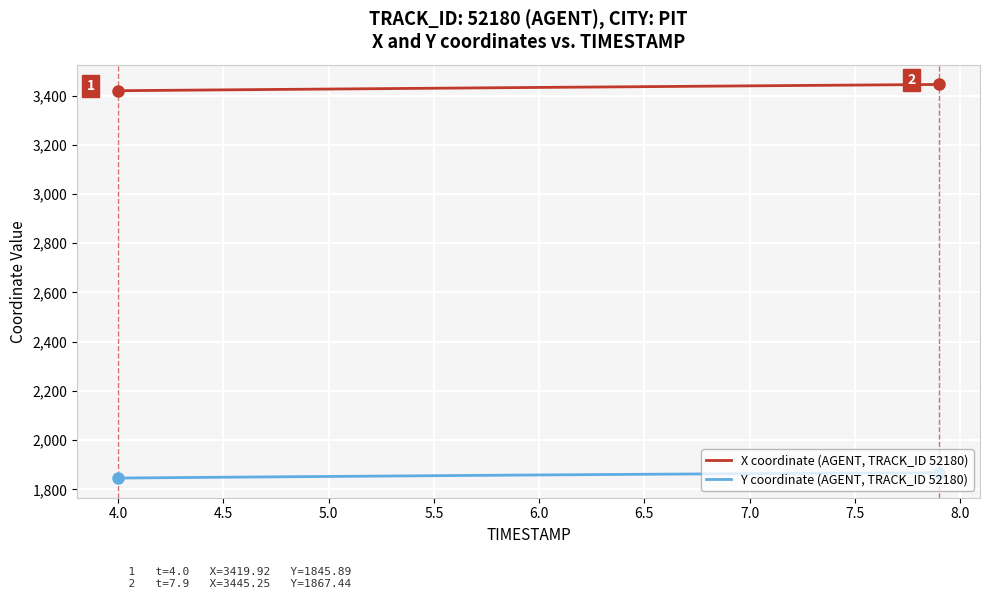

What is the highest value of the Y coordinate (AGENT, TRACK_ID 52180) series?

1867.4